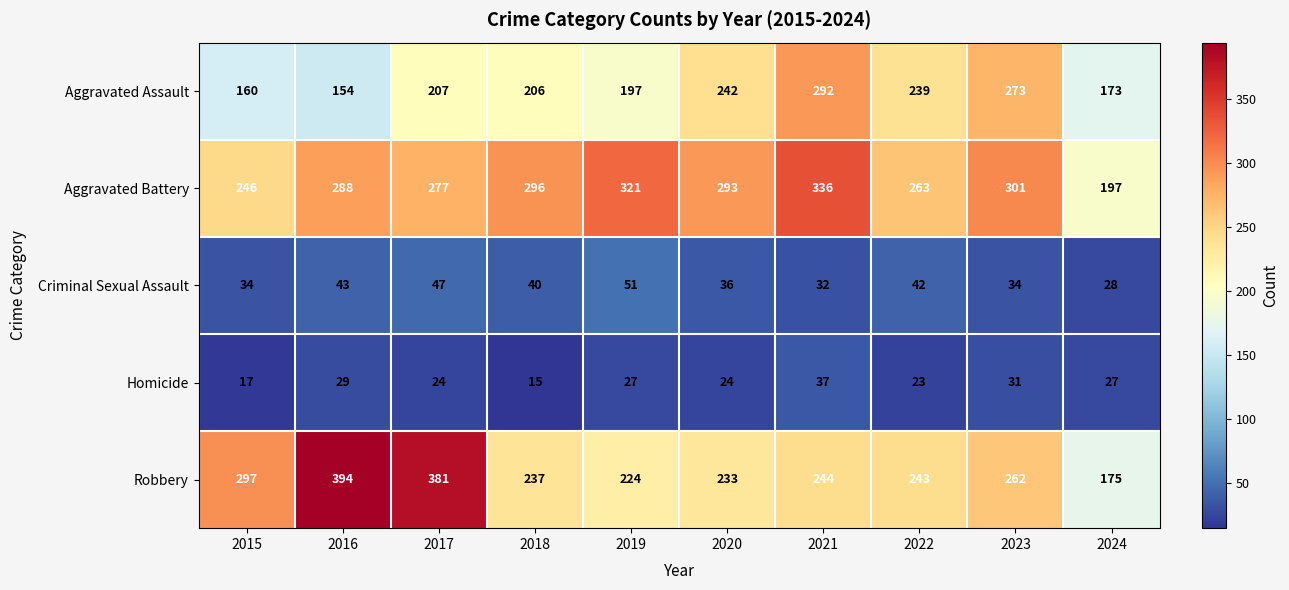

What is the sum of all Robbery values?

2690